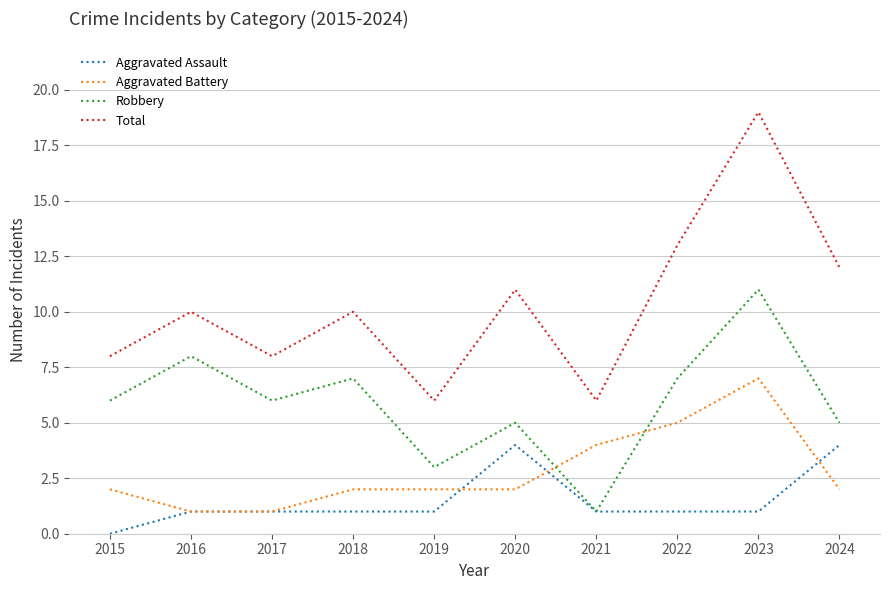

Which series has the widest spread of values?

Total